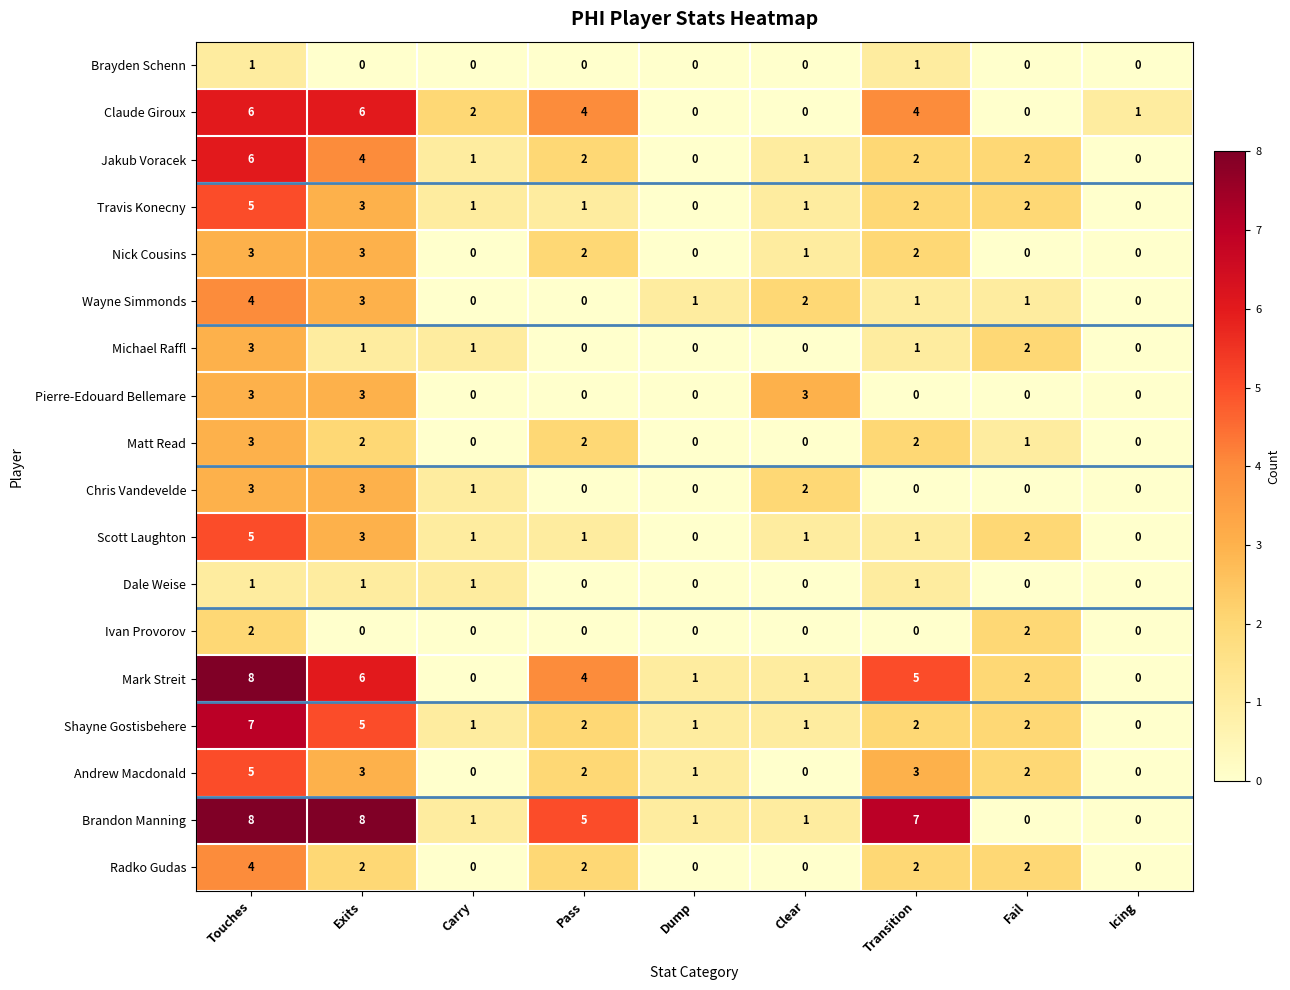

What is the highest value of the Nick Cousins series?

3